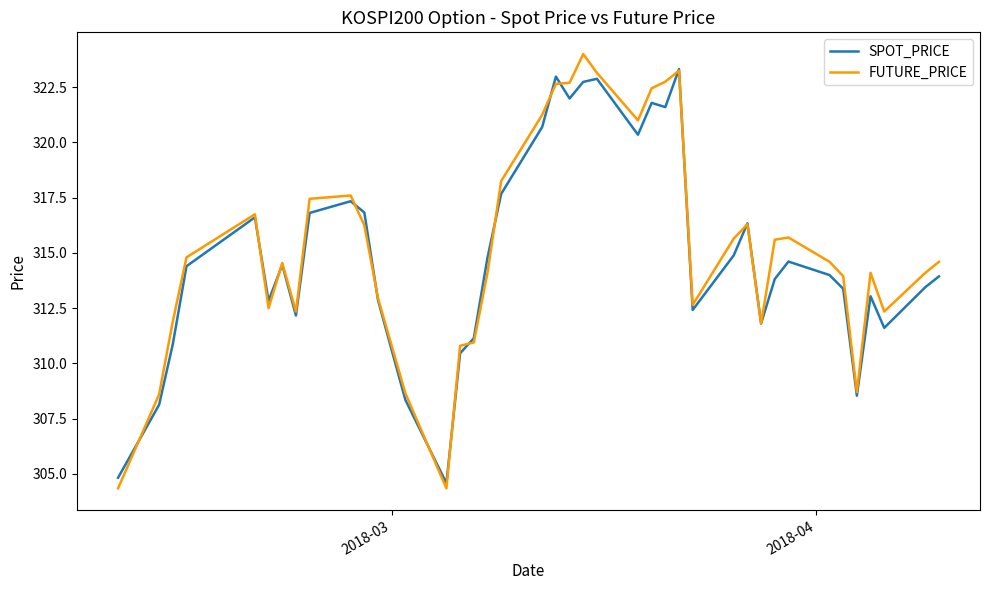

What is the greatest value displayed?

324.0